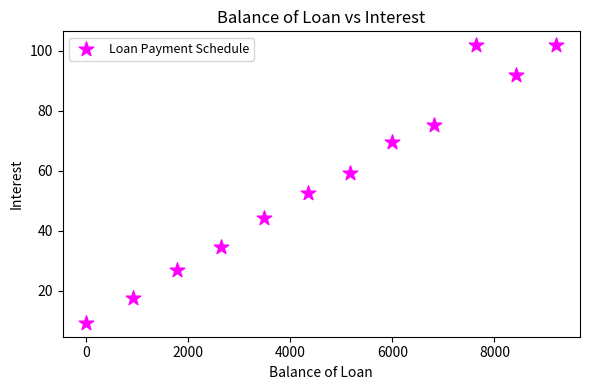

What Y value in the scatter plot is closest to 55?

52.7